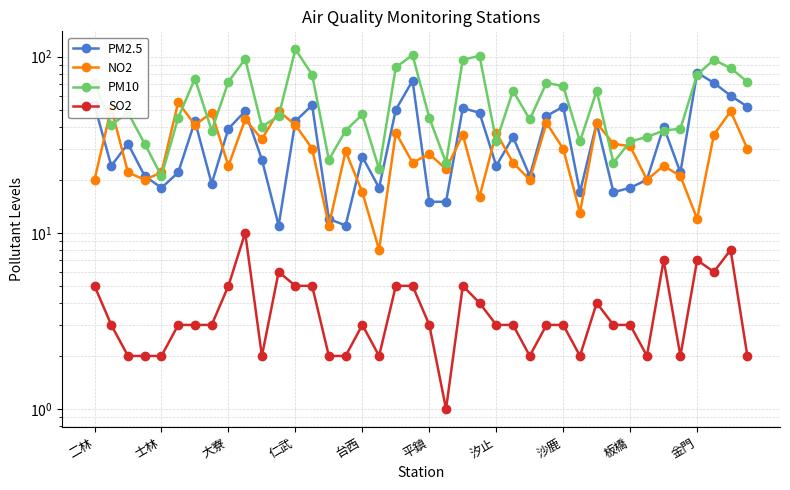

How many interior local valleys does the PM2.5 series have?

11